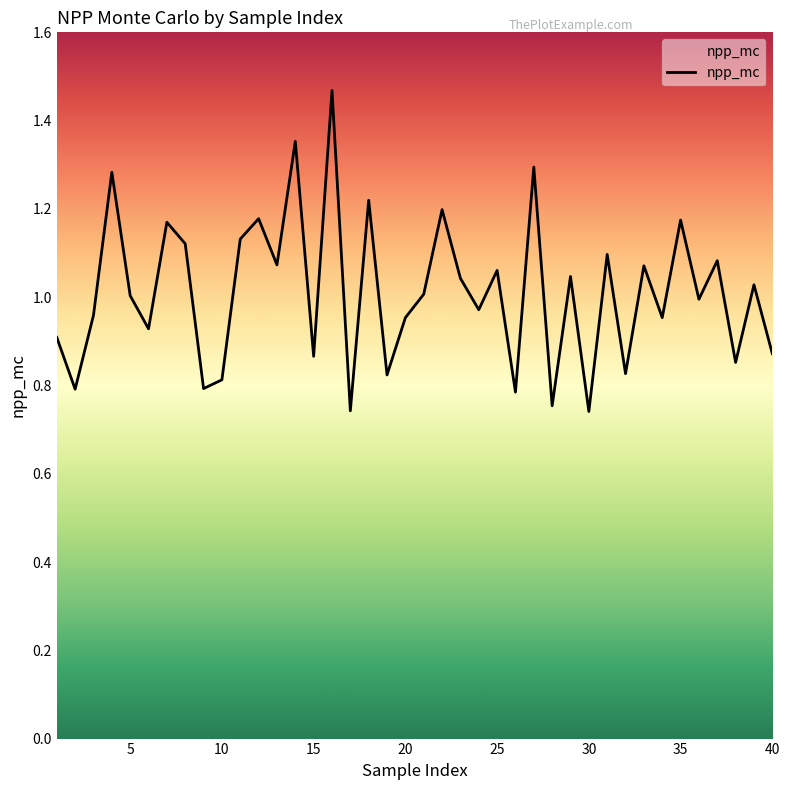

What is the smallest value displayed?

0.7